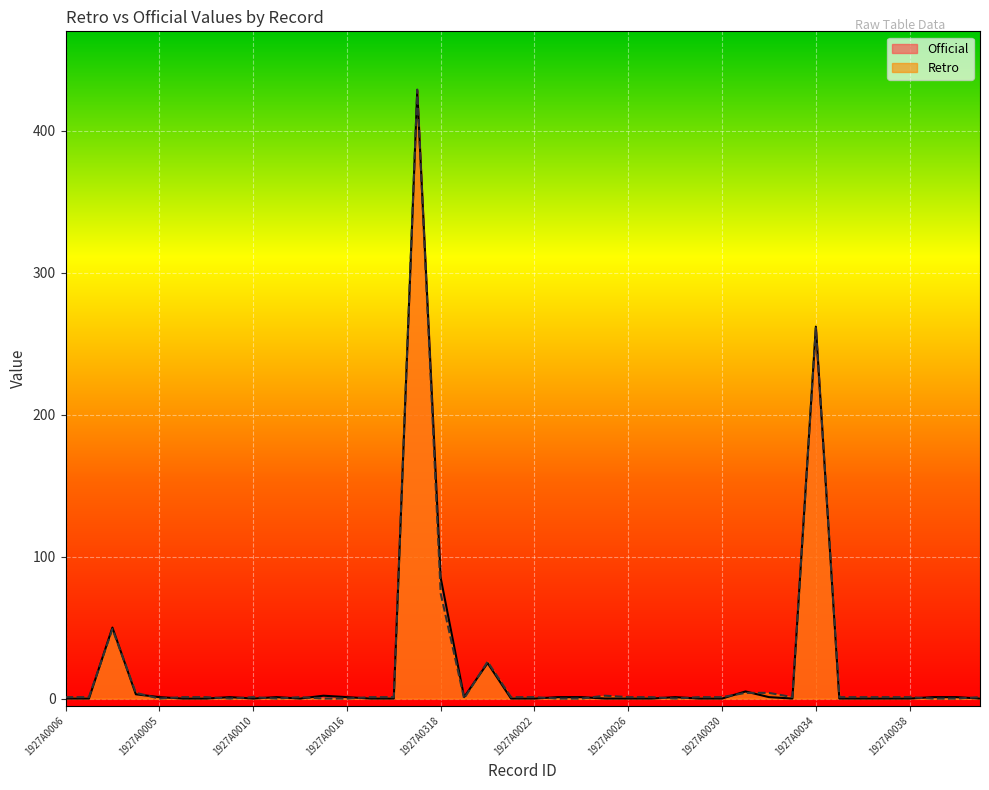

True or false: Official has a value of 428 at 1927A0019.

True